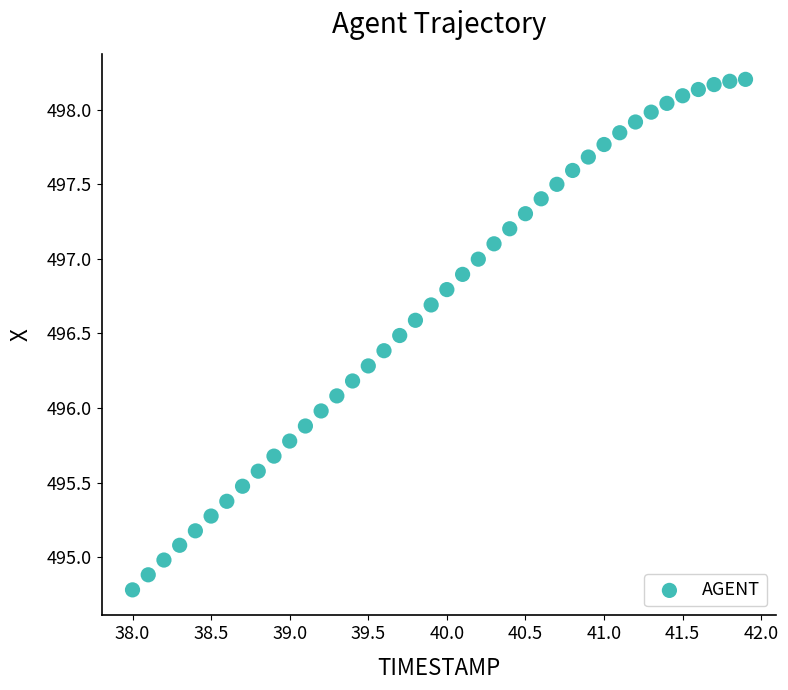

What is the range of Y values (max minus min)?

3.4